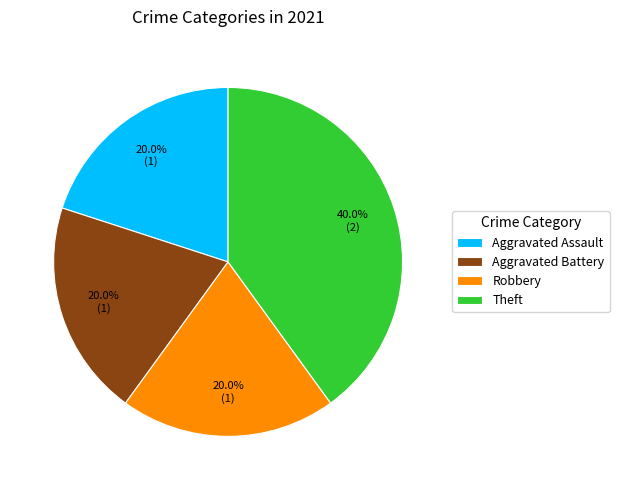

To the nearest percent, what percentage of the pie is Aggravated Battery?

20%